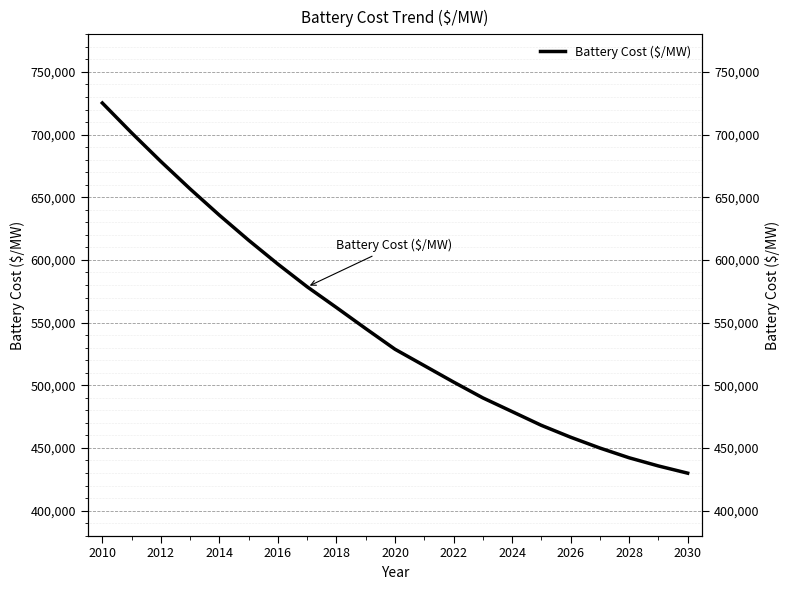

How many data points does each series have?

21